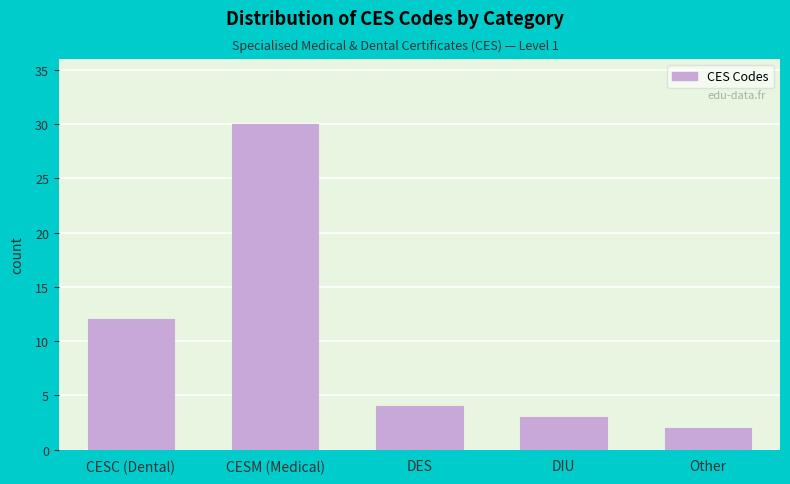

Reading left to right, extract all data points from this chart.

12	30	4	3	2